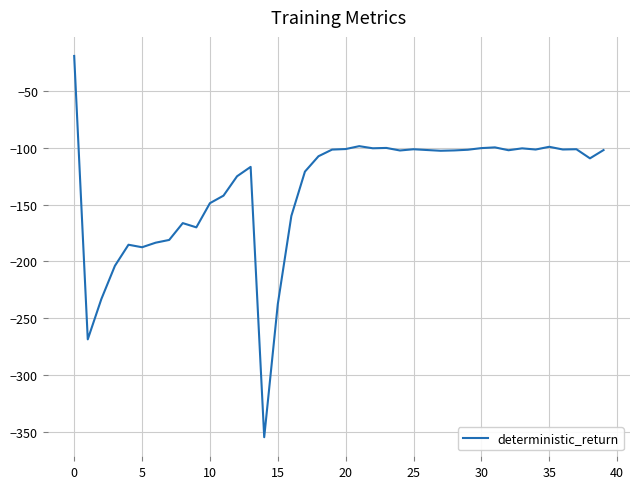

What is the difference between the maximum and minimum values?

335.4